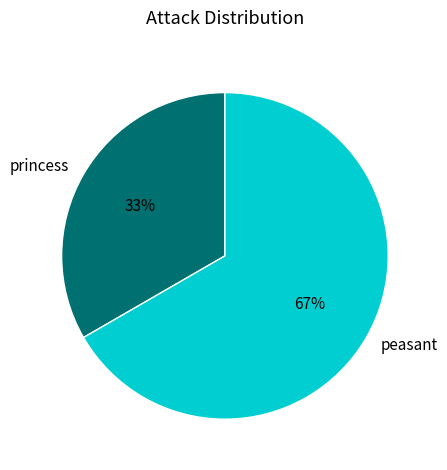

To the nearest percent, what is the average slice percentage?

50%